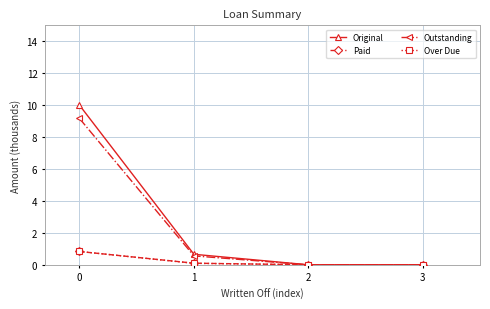

Which series changed the most between 1 and 2?

Original